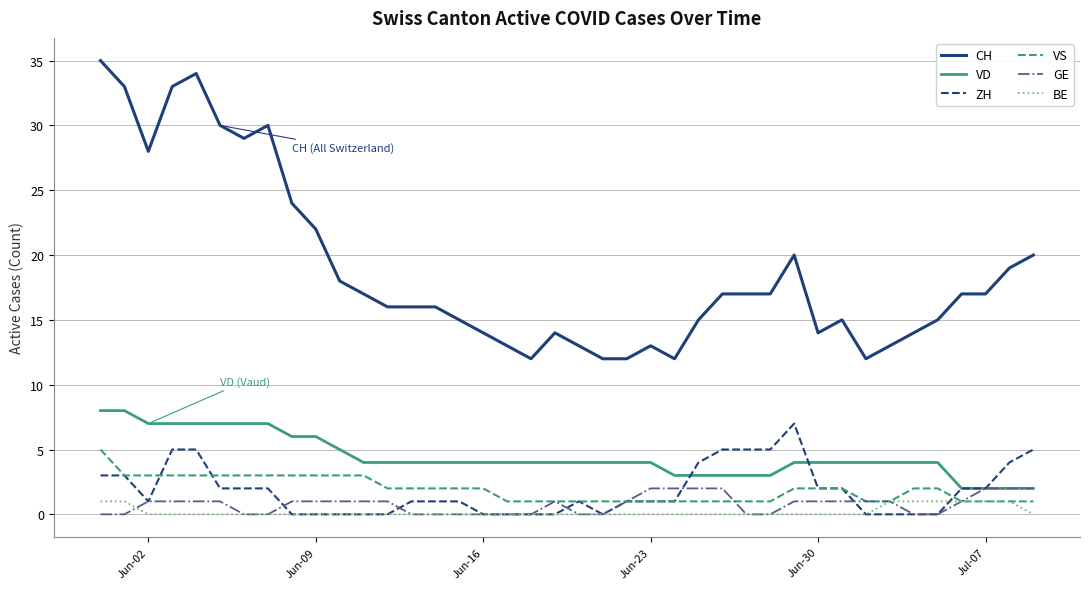

Which series has the widest spread of values?

CH